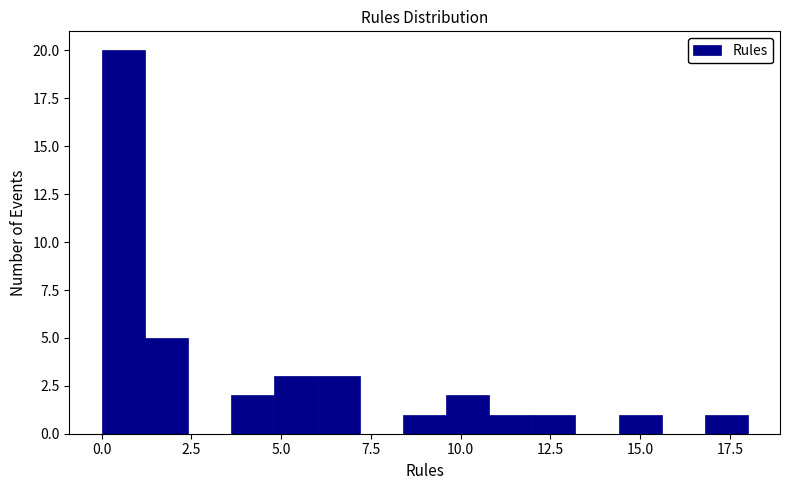

Read against the x-axis, roughly where is the centre of the tallest bar?

0.5